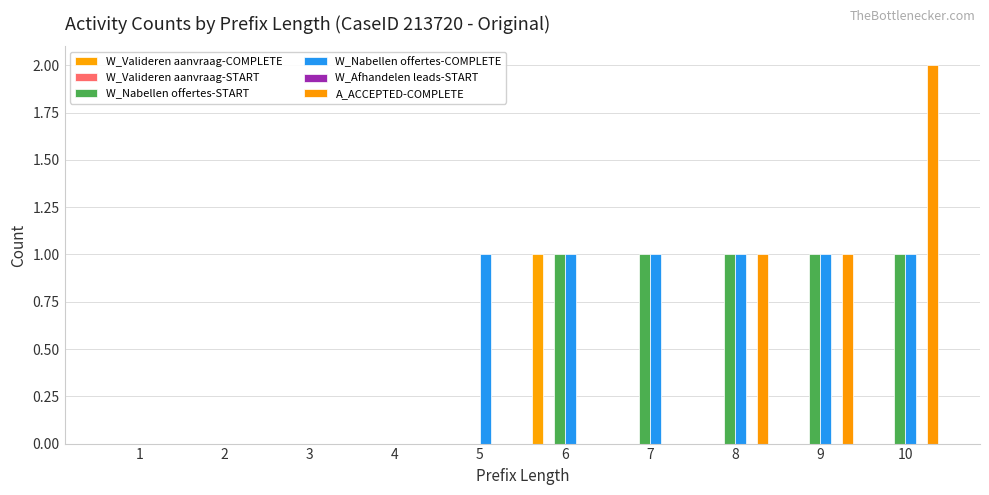

What is the difference between the maximum and second lowest values in the A_ACCEPTED-COMPLETE series?

2